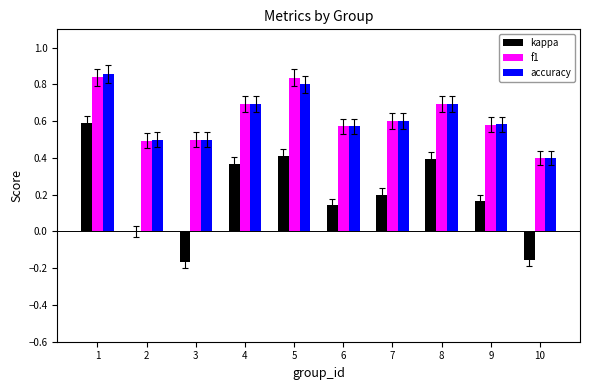

Is the value of kappa at 2 greater than the value of f1 at 1?

No